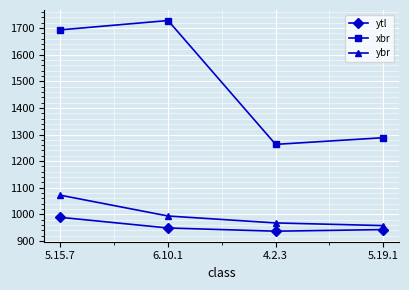

At which label does ytl first exceed 949?

5.15.7